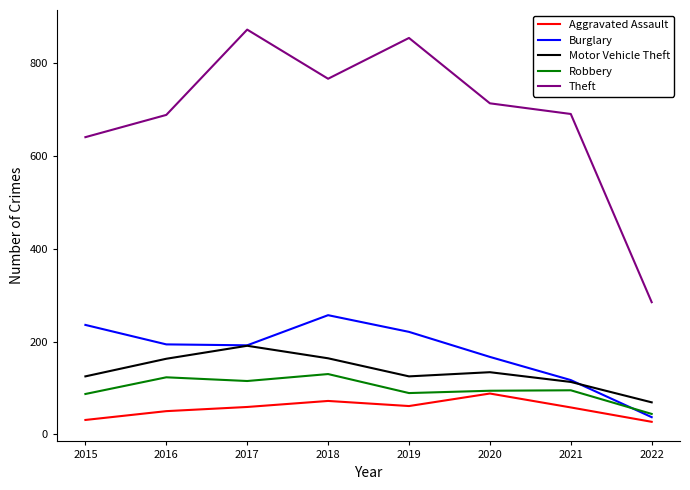

Rank the series by their maximum value, from lowest to highest.

Aggravated Assault, Robbery, Motor Vehicle Theft, Burglary, Theft